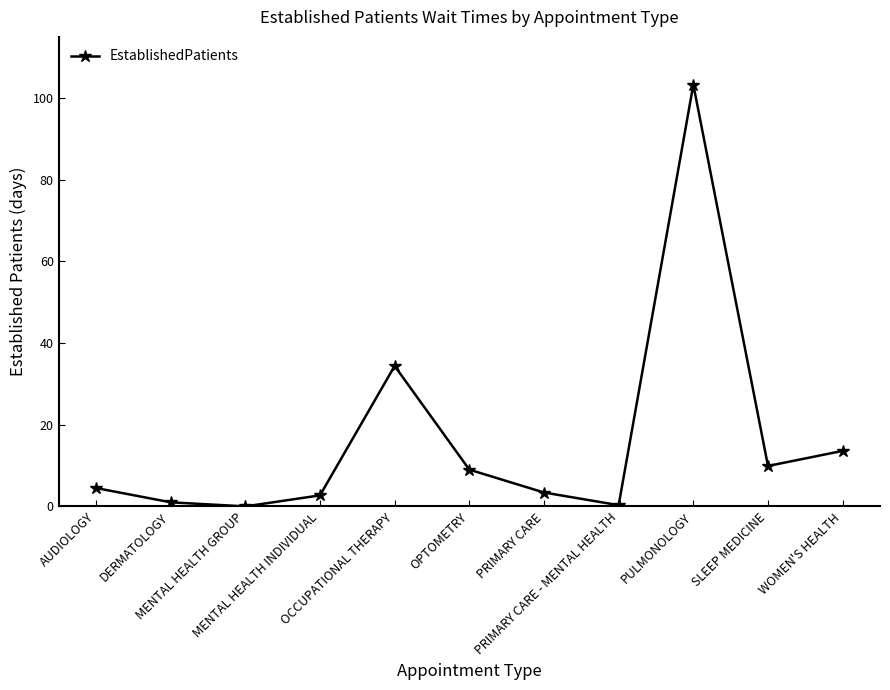

How many interior local peaks (higher than both neighbors) does the data have?

2